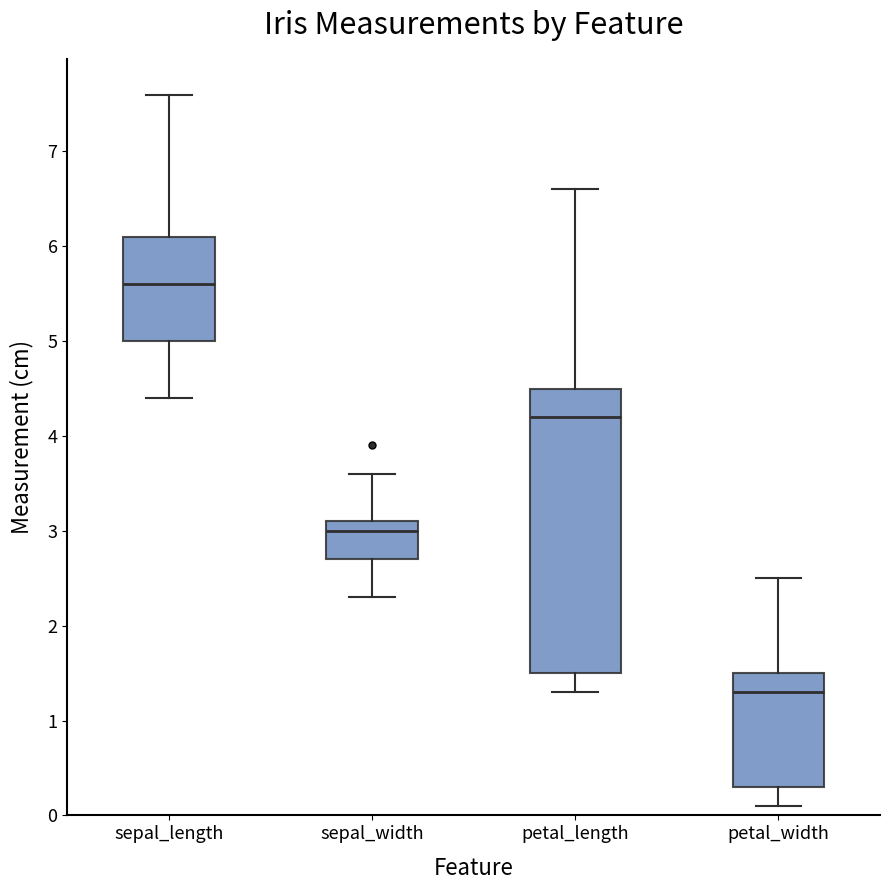

Comparing the boxes themselves (not the whiskers), which one is the tallest?

petal_length